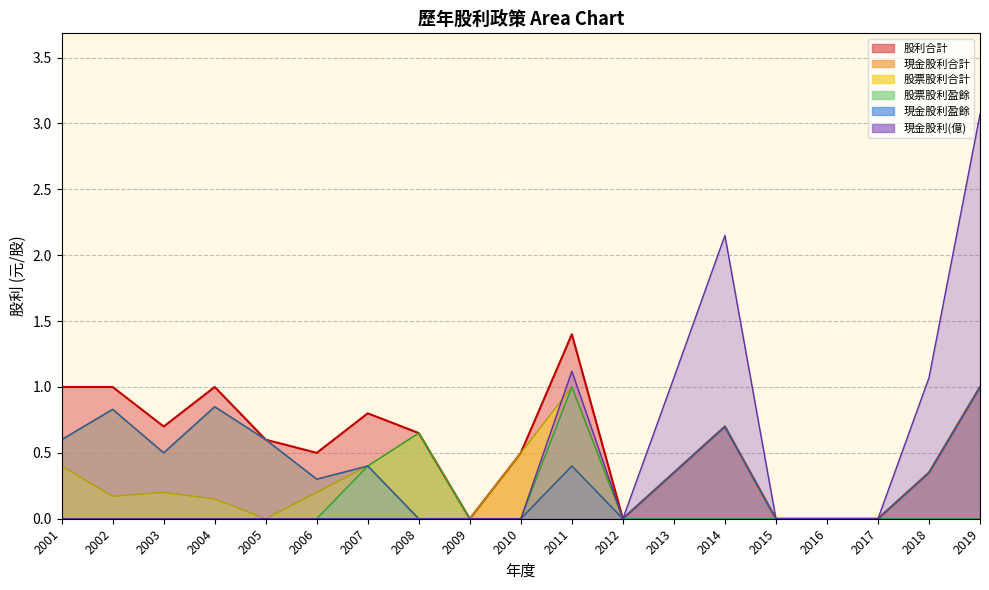

Where is the first local maximum for 股票股利盈餘?

2008